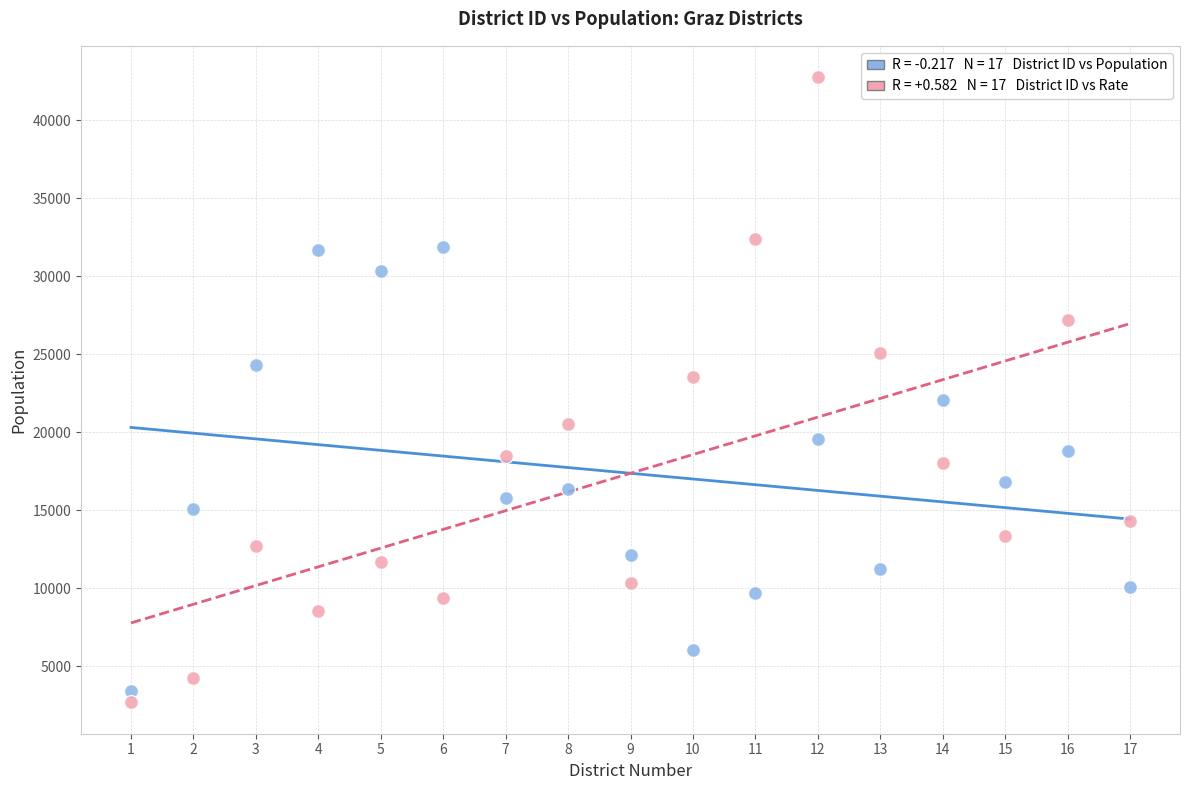

Across all data points, what is the range of Y values (max minus min)?

40086.1